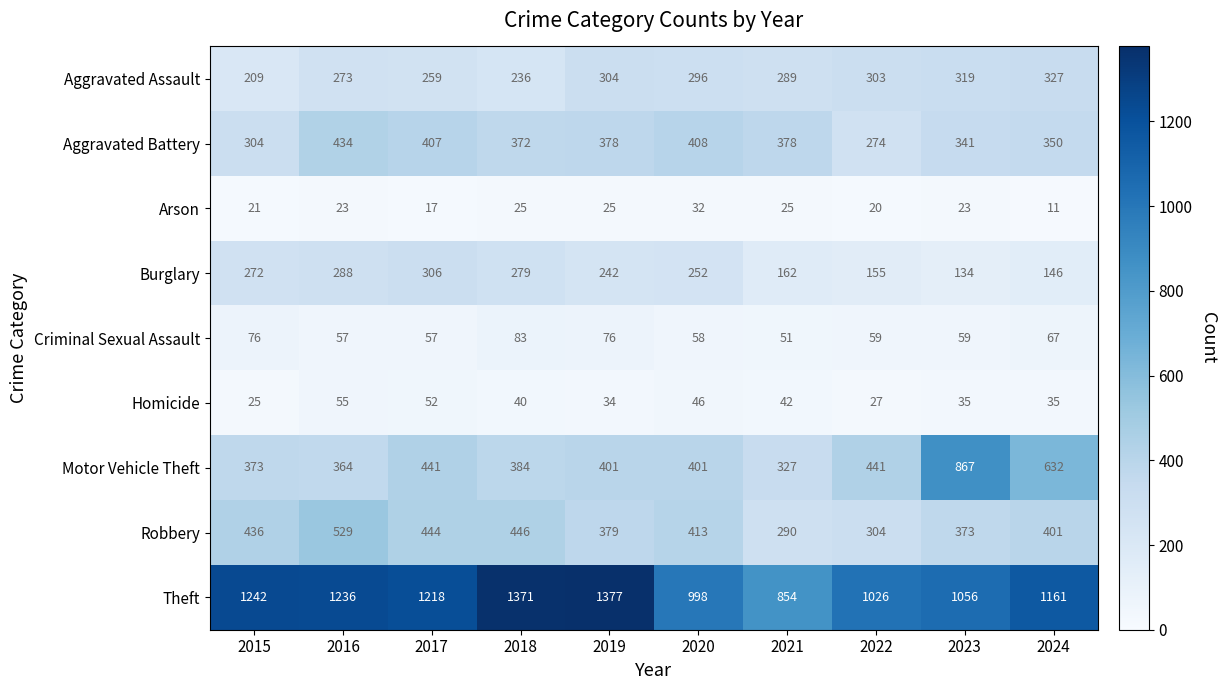

What is the minimum value shown in the chart?

11